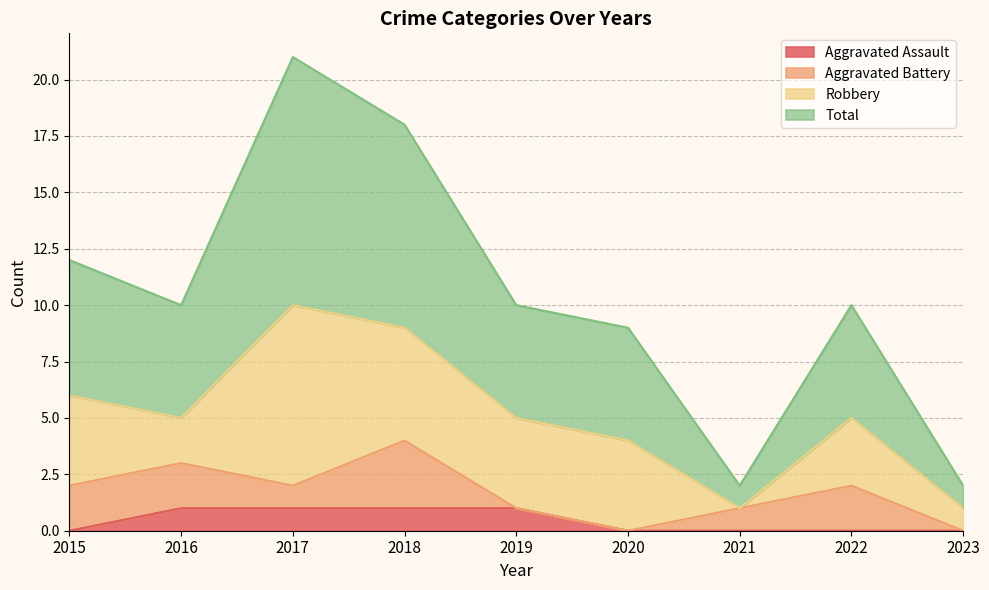

What is the maximum value shown in the chart?

21